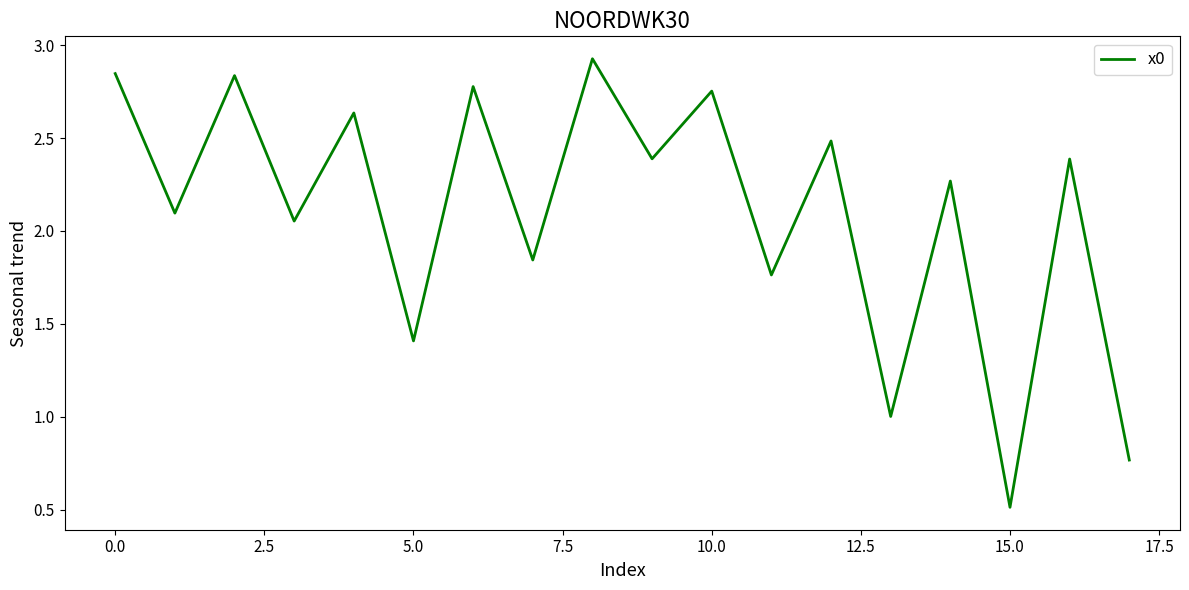

What is the difference between the maximum and second lowest values?

2.2